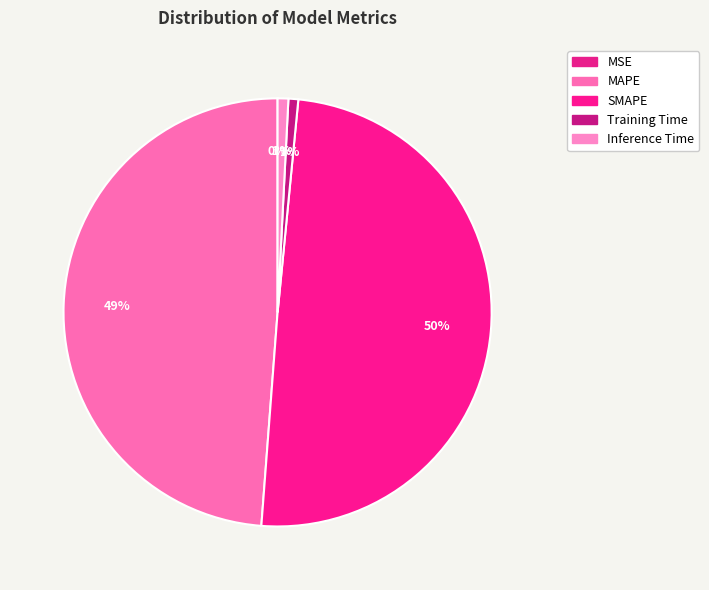

How much of the chart is everything except Training Time?

99.3%